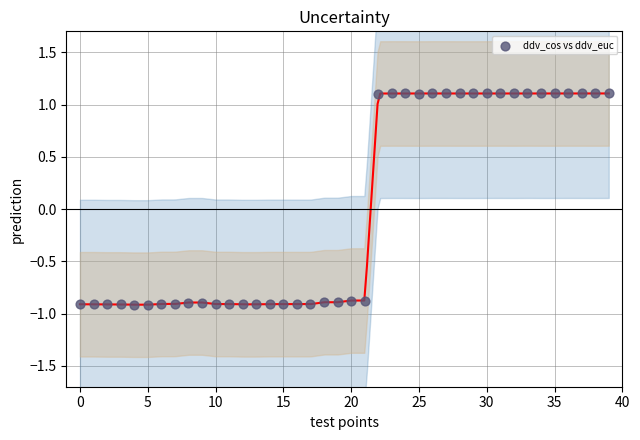

What is the range of Y values (max minus min)?

2.0